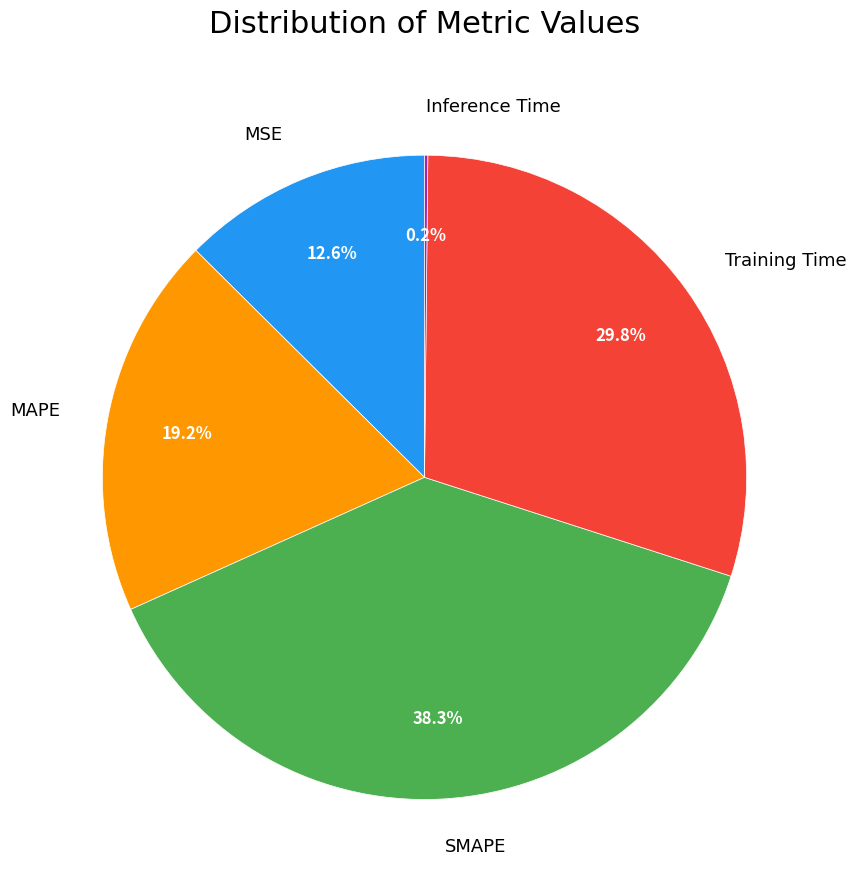

What is the ratio of the value at SMAPE to the value at Training Time?

1.3